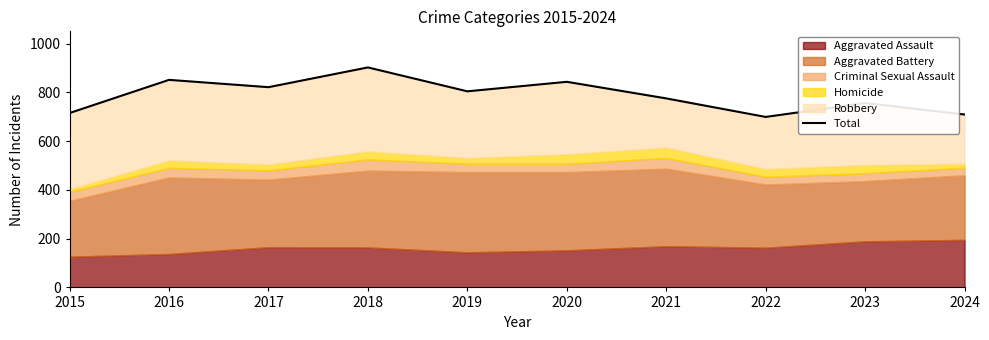

Reading left to right, transcribe all the data shown in this chart.

715	851	821	902	804	843	775	699	756	709